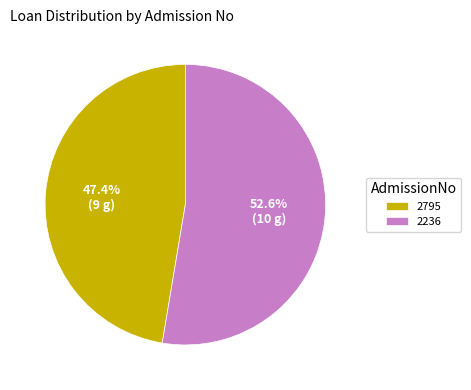

How much of the chart is everything except 2236?

47.4%